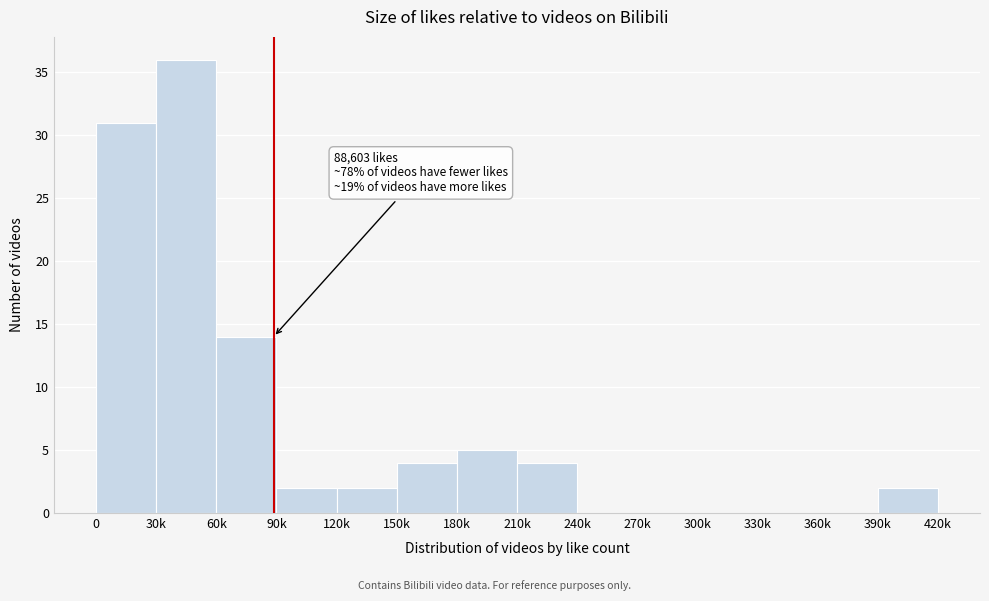

Reading left to right, extract all data points from this chart.

0=31	30k=36	60k=14	90k=2	120k=2	150k=4	180k=5	210k=4	240k=0	270k=0	300k=0	330k=0	360k=0	390k=2